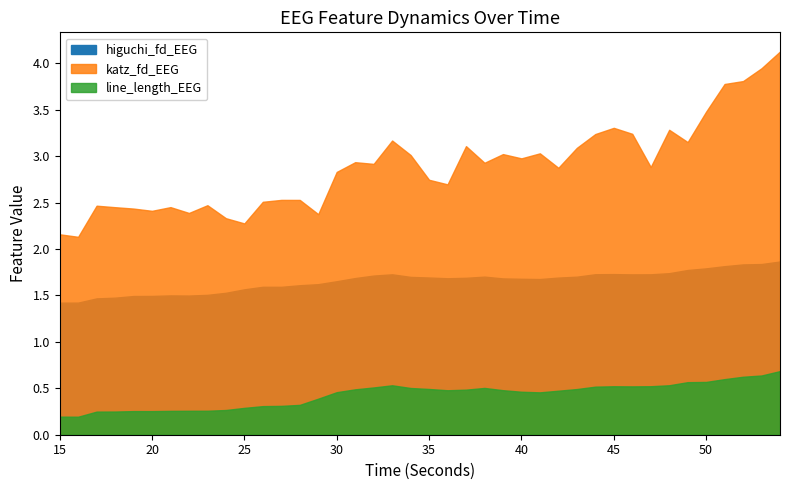

At which label is line_length_EEG closest to 0?

16